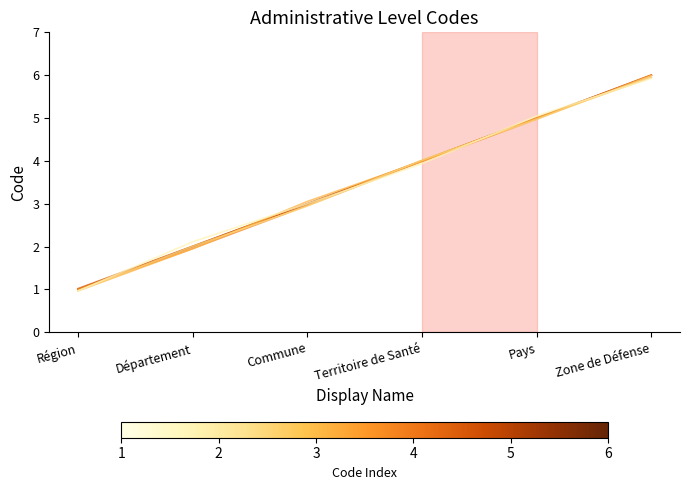

What is the total value across all series at Territoire de Santé?

23.9